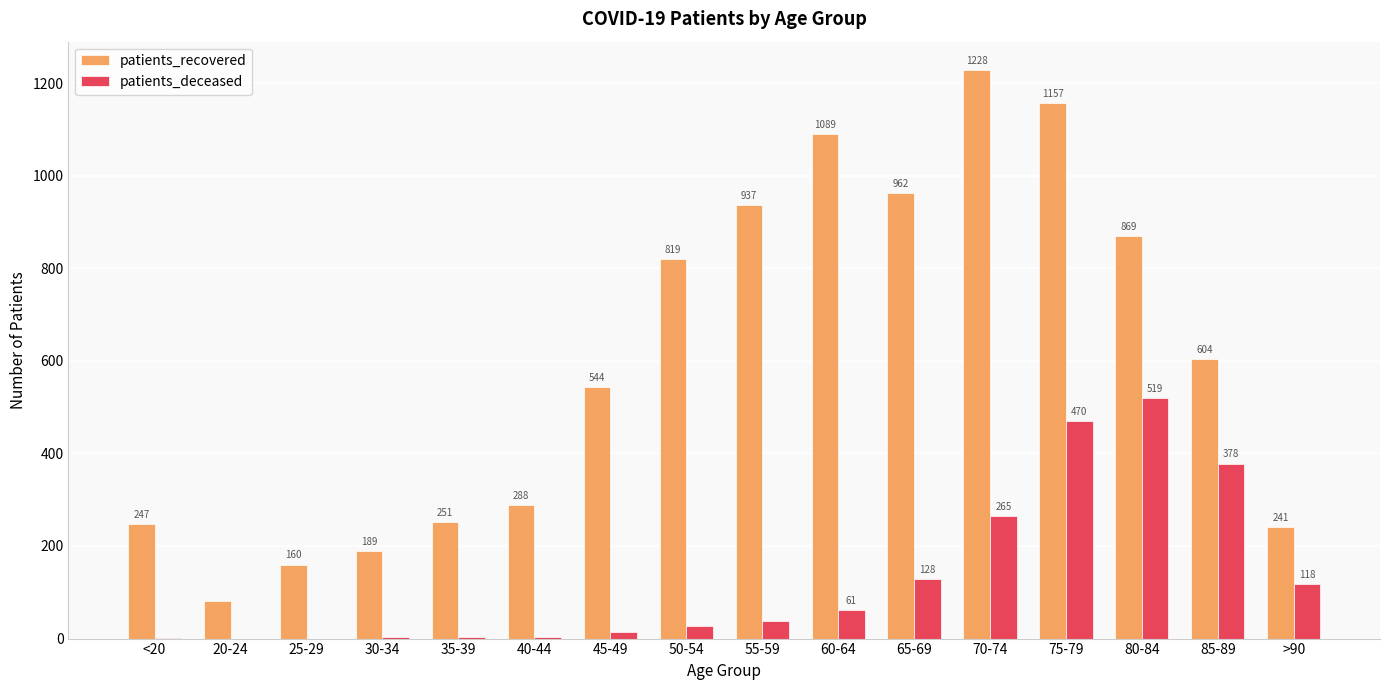

Which series has the largest range (max minus min)?

patients_recovered